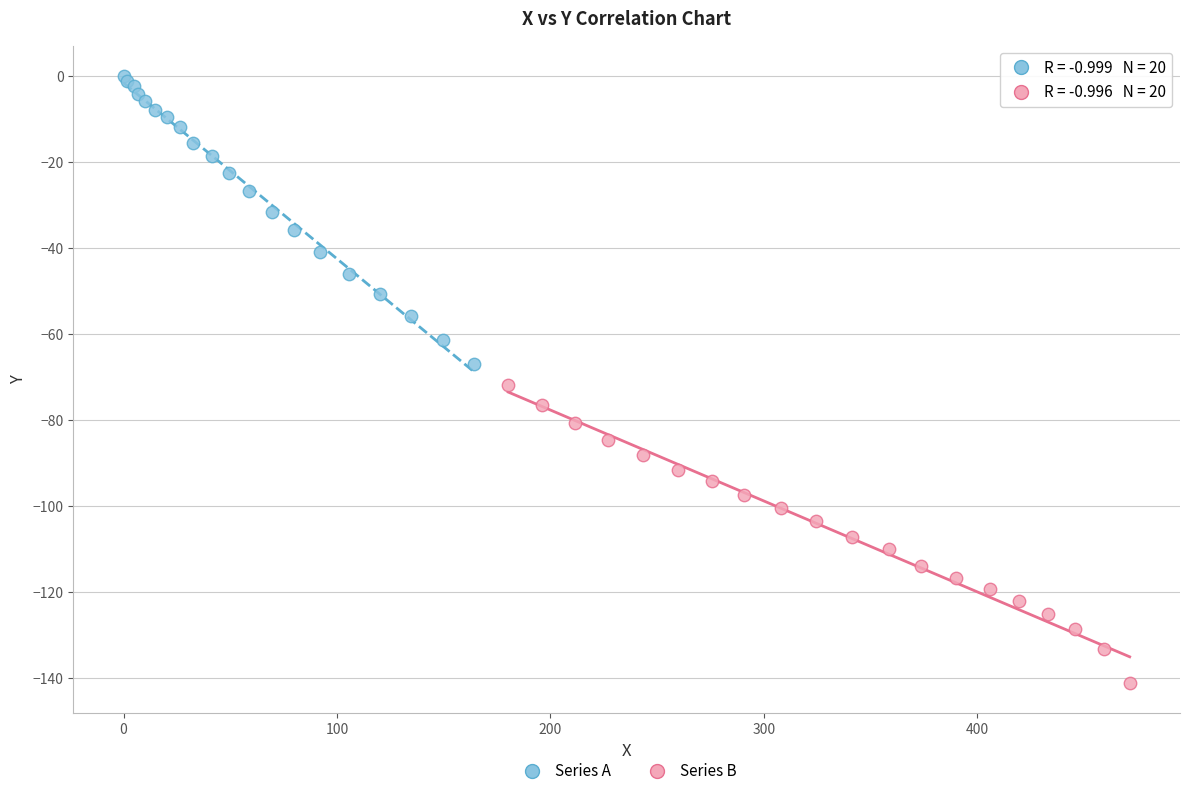

Which series reaches the minimum Y coordinate?

Series B